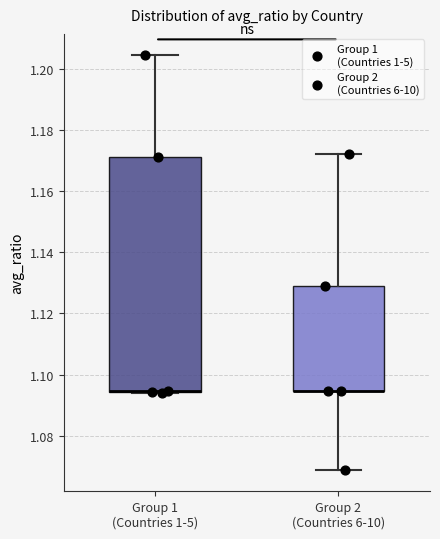

Reading left to right, read every box against the y-axis: the position of its median line, the range the box covers, and the ends of its whiskers. The values are not printed on the chart, so give them approximately, as read against the axis.

Group 1 (Countries 1-5): median 1.094 (drawn on the box's lower edge), box 1.094 to 1.172, whiskers 1.094 to 1.204
Group 2 (Countries 6-10): median 1.094 (drawn on the box's lower edge), box 1.094 to 1.130, whiskers 1.068 to 1.172